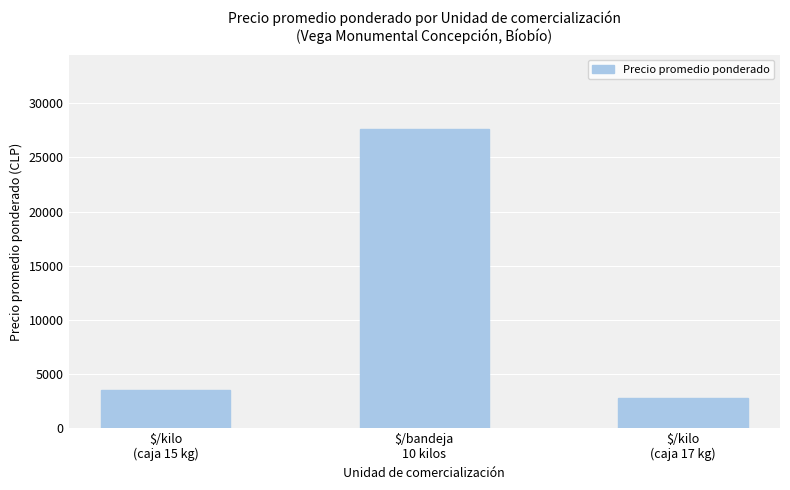

The value at $/bandeja
10 kilos is 27574. True or false?

True